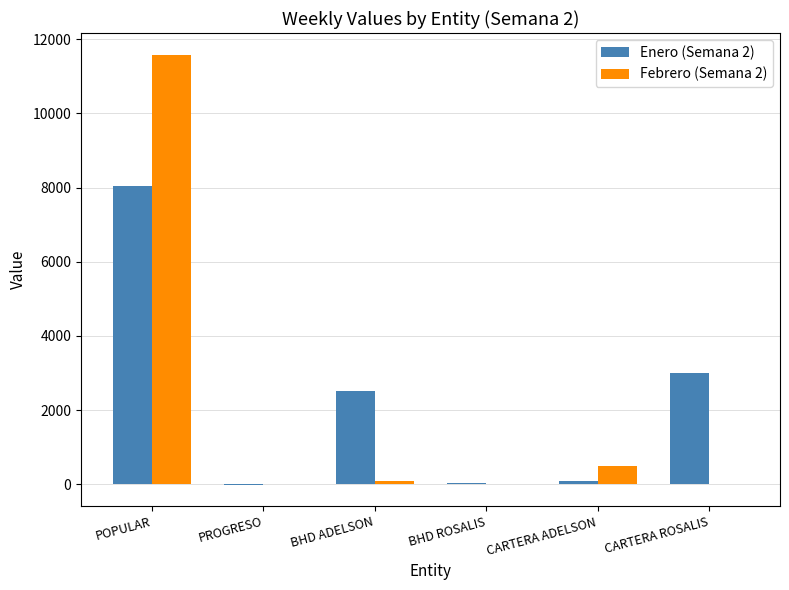

What is the total value across all series at CARTERA ROSALIS?

3003.0